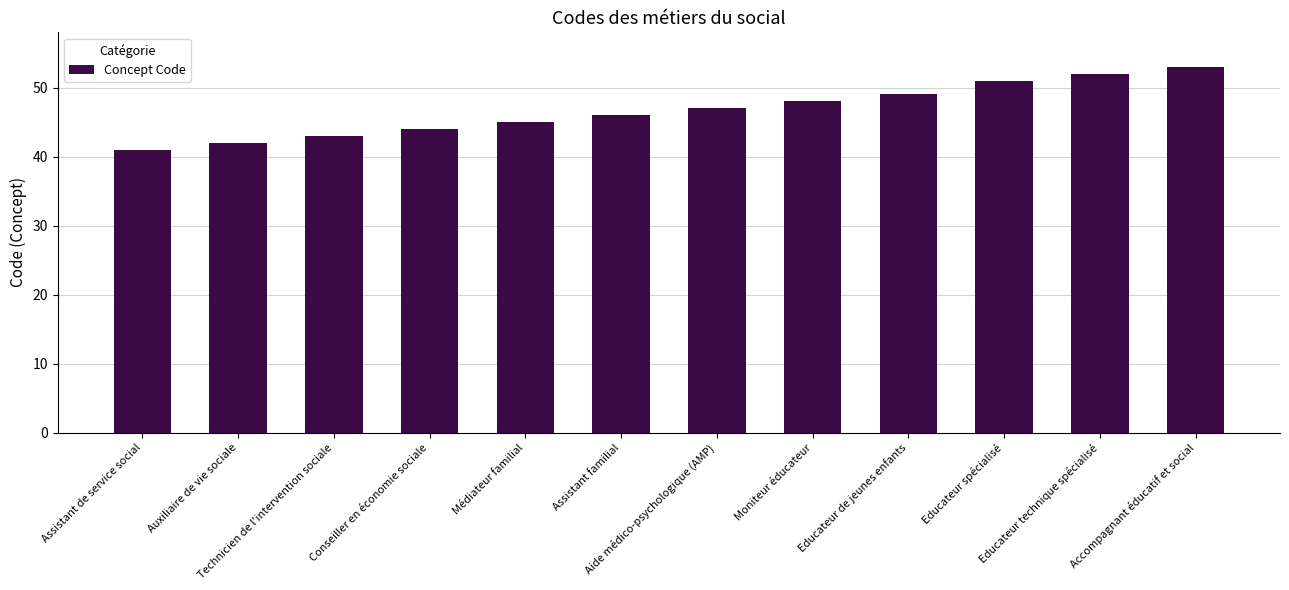

How many data points does each series have?

12